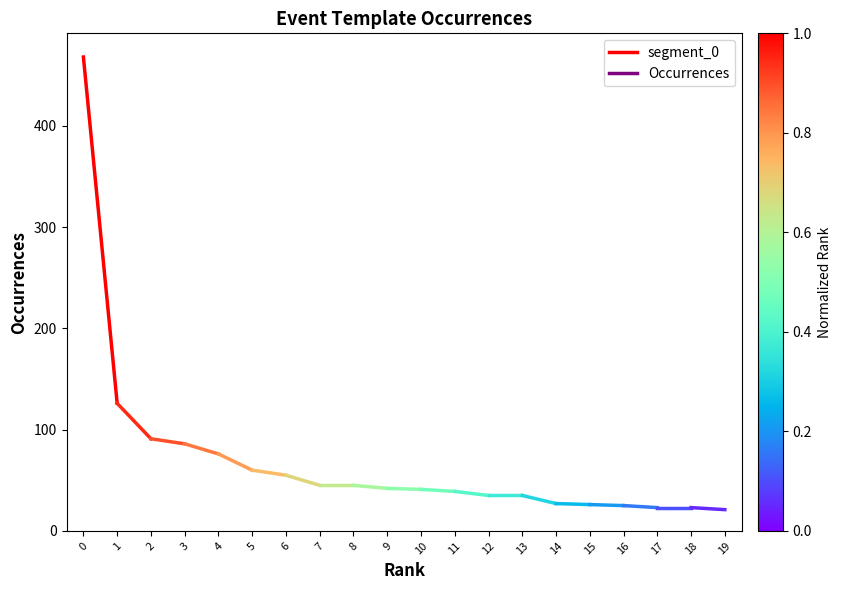

What is the value of the 1st point from the left?

468